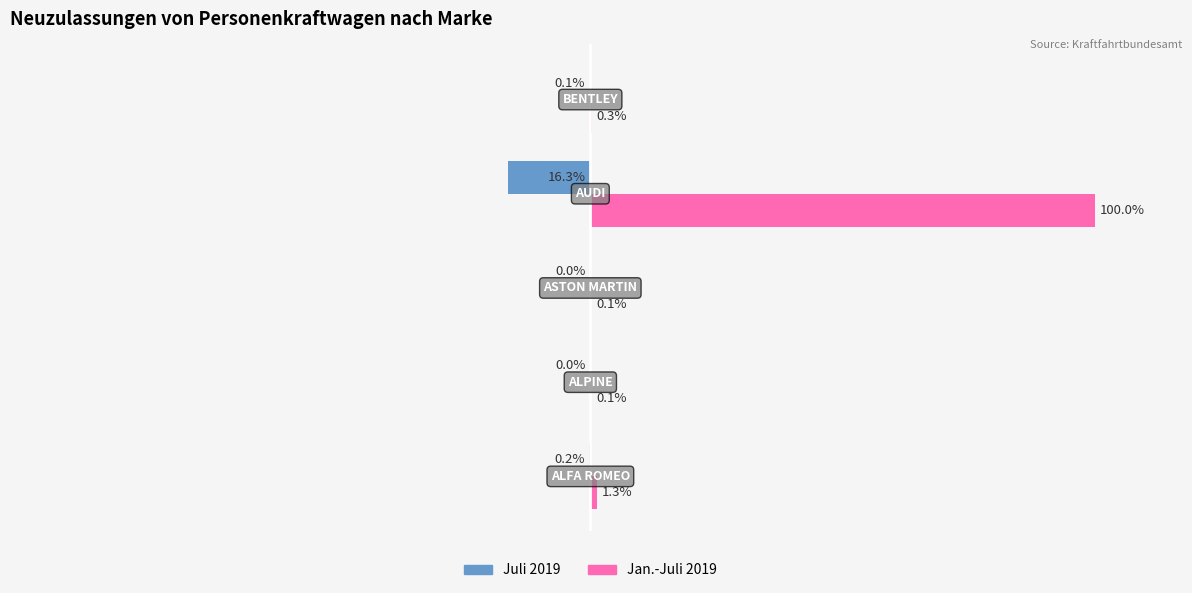

Where is Jan.-Juli 2019 nearest to the value 50?

ALFA ROMEO